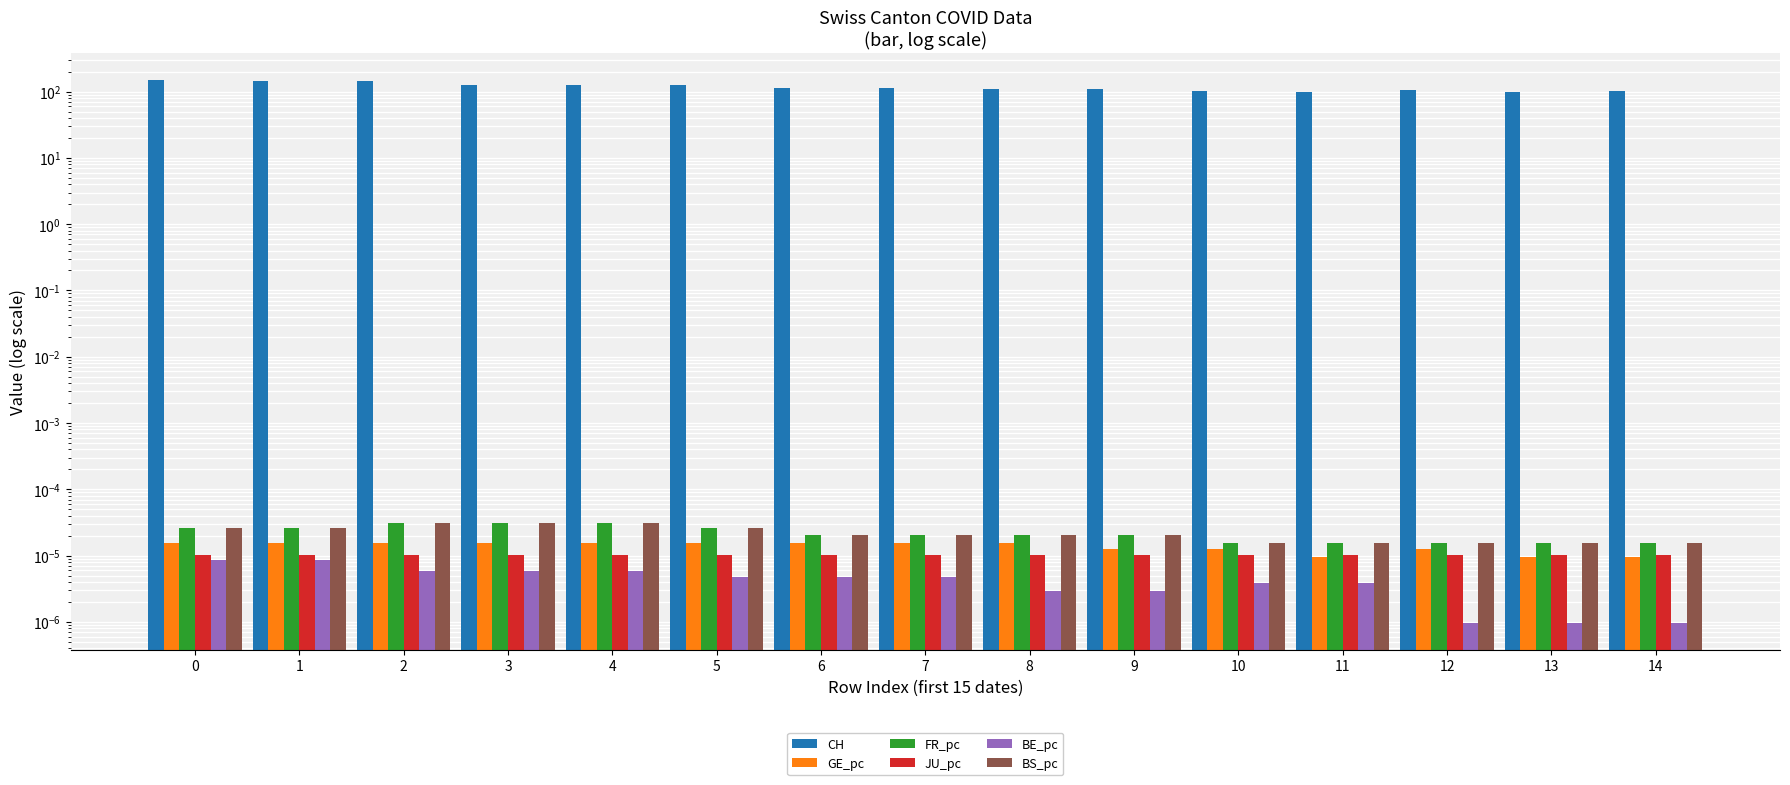

At which label is FR_pc closest to 0?

10